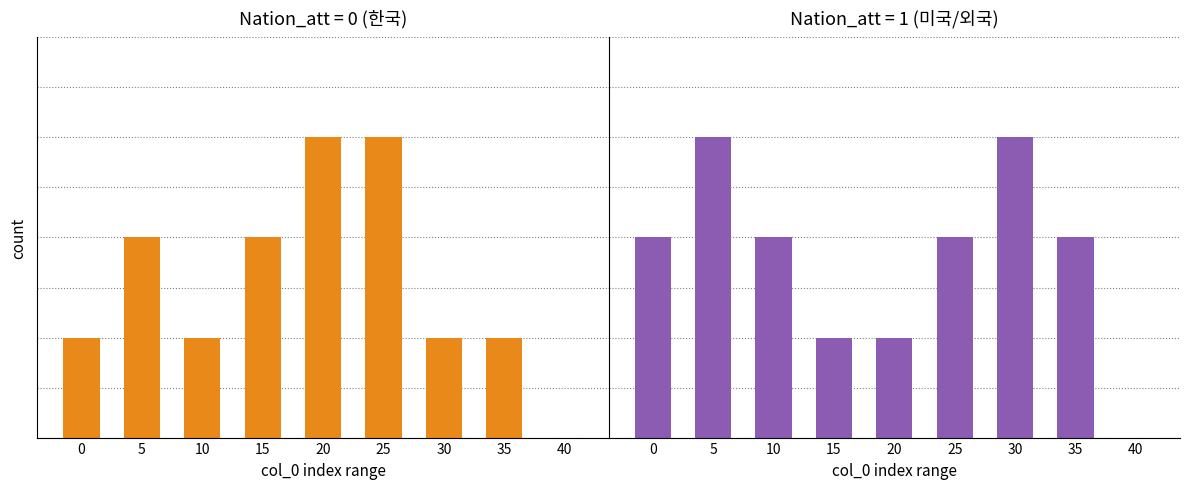

What is the value of the Nation_att=1 (미국) bar at the 3rd from the left?

2